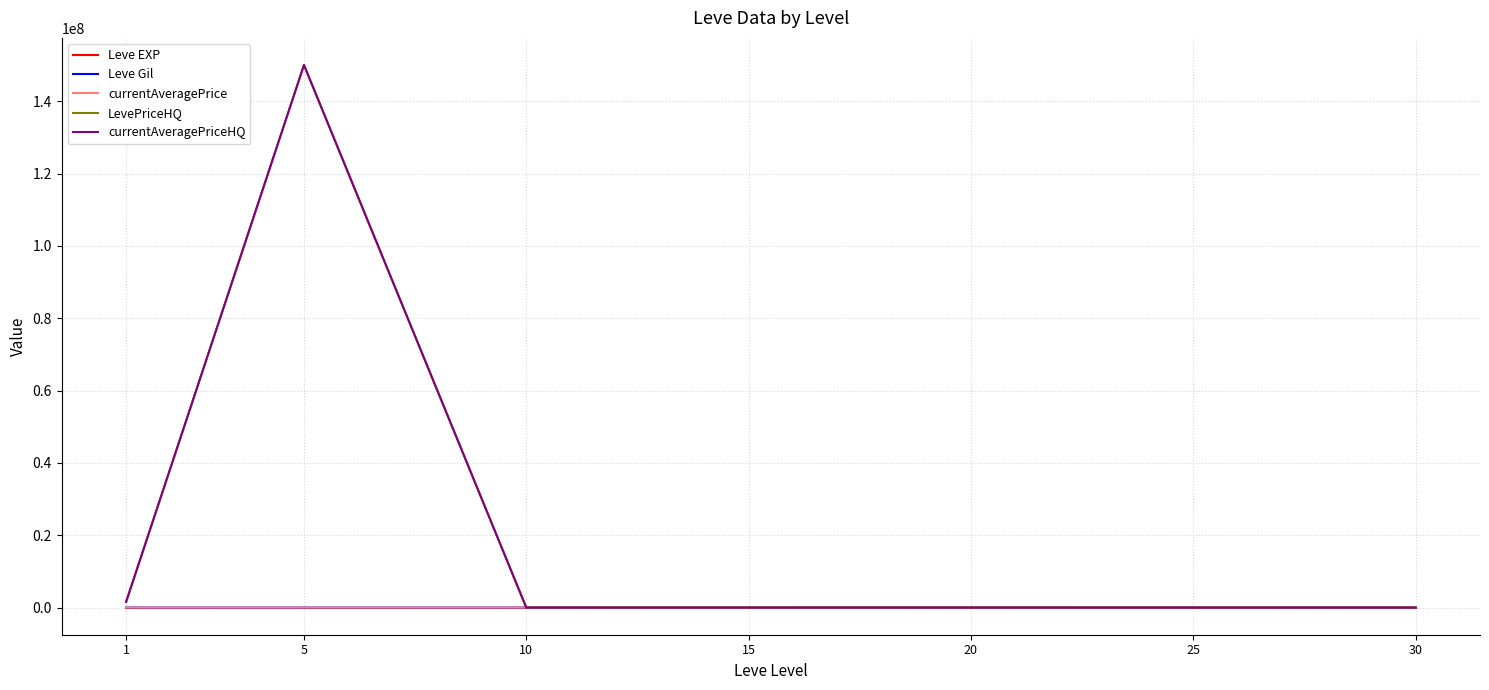

Does the chart have visible grid lines?

Yes